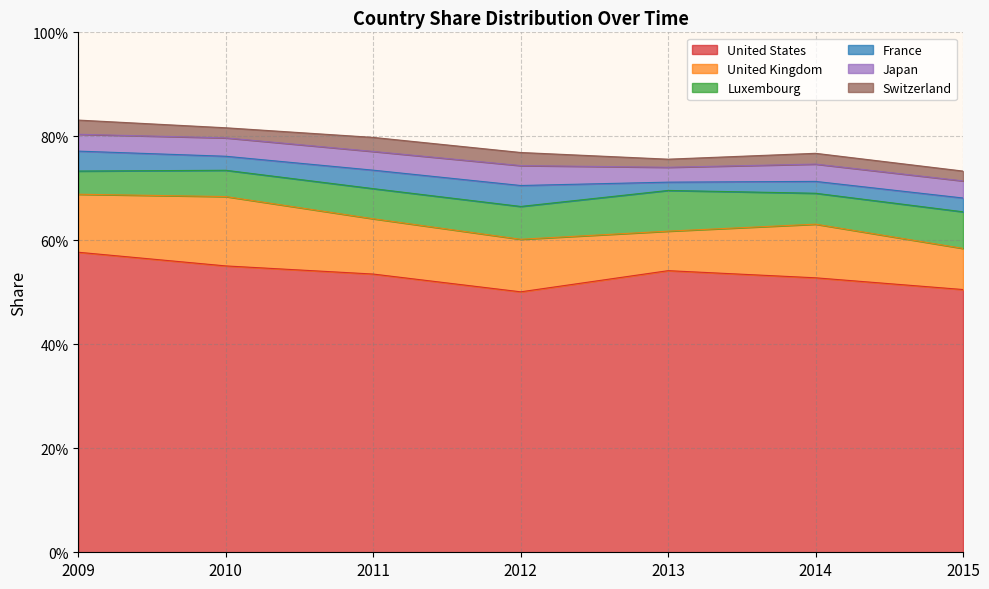

At how many categories does at least one series exceed 0?

7